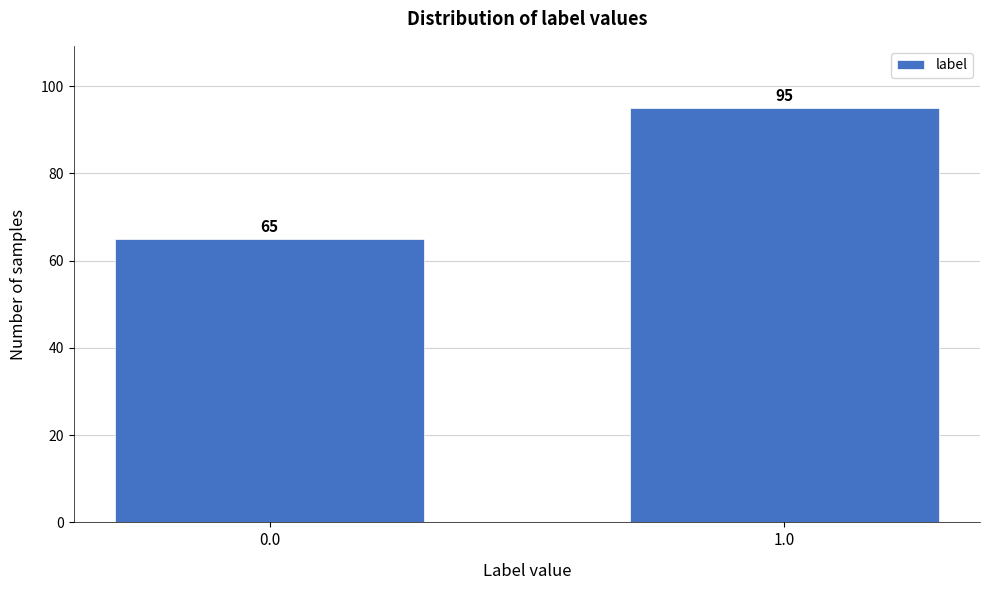

Reading left to right, transcribe all the data shown in this chart.

0.0=65	1.0=95